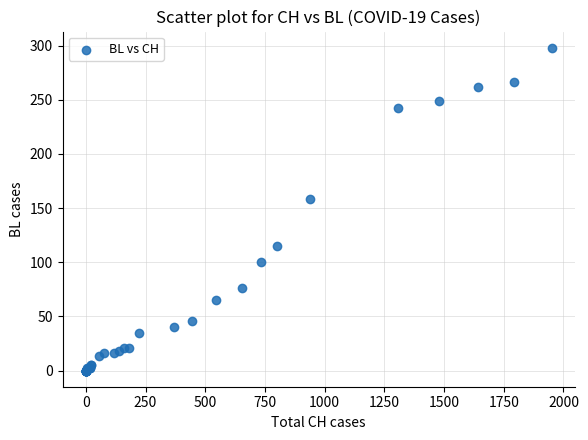

What Y value in the scatter plot is closest to 149?

158